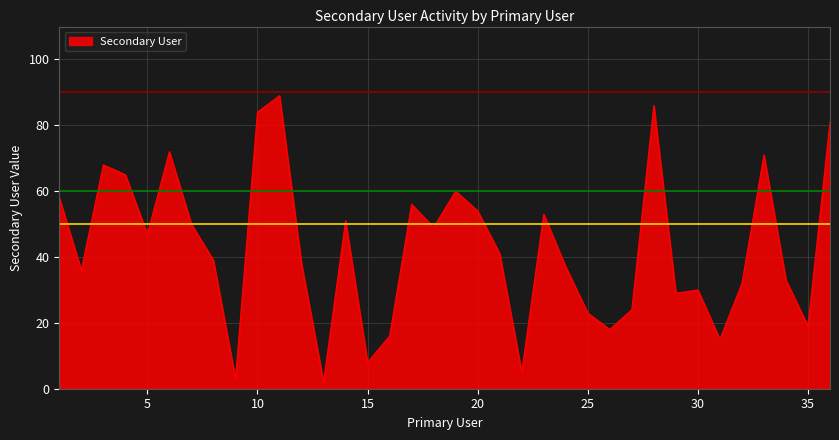

What is the difference between the maximum and minimum values?

87